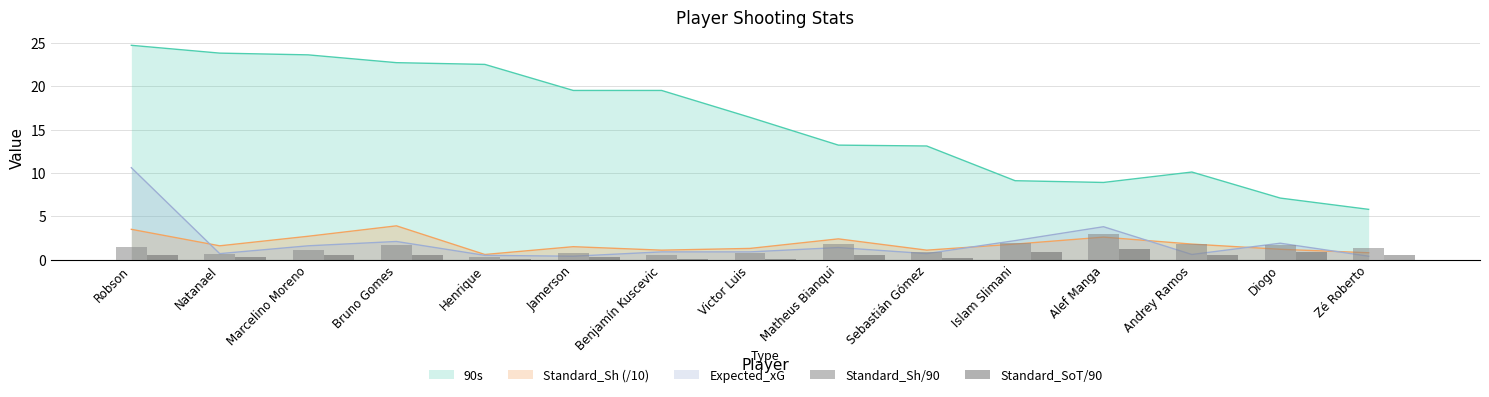

What is the value of the Standard_SoT/90 bar at the 1st from the left?

0.6